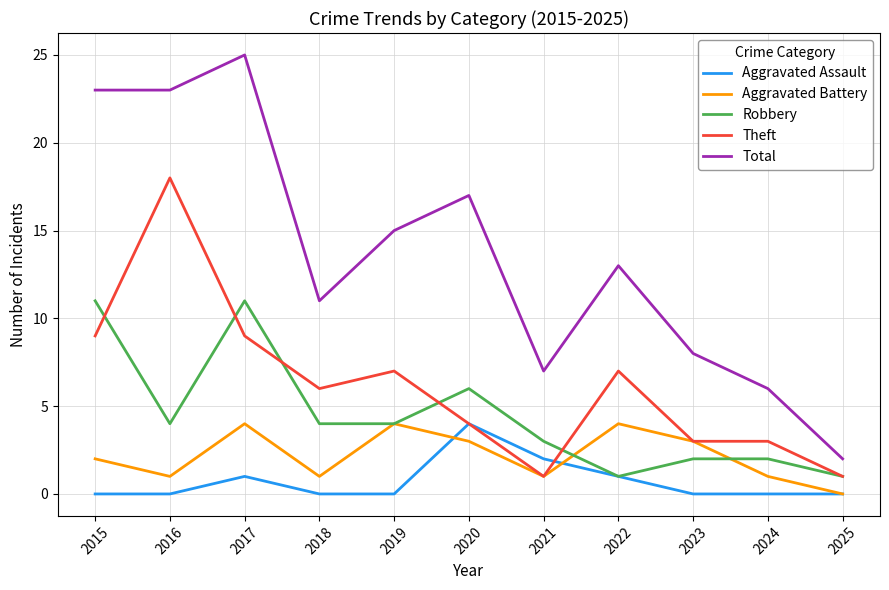

What is the greatest value displayed?

25